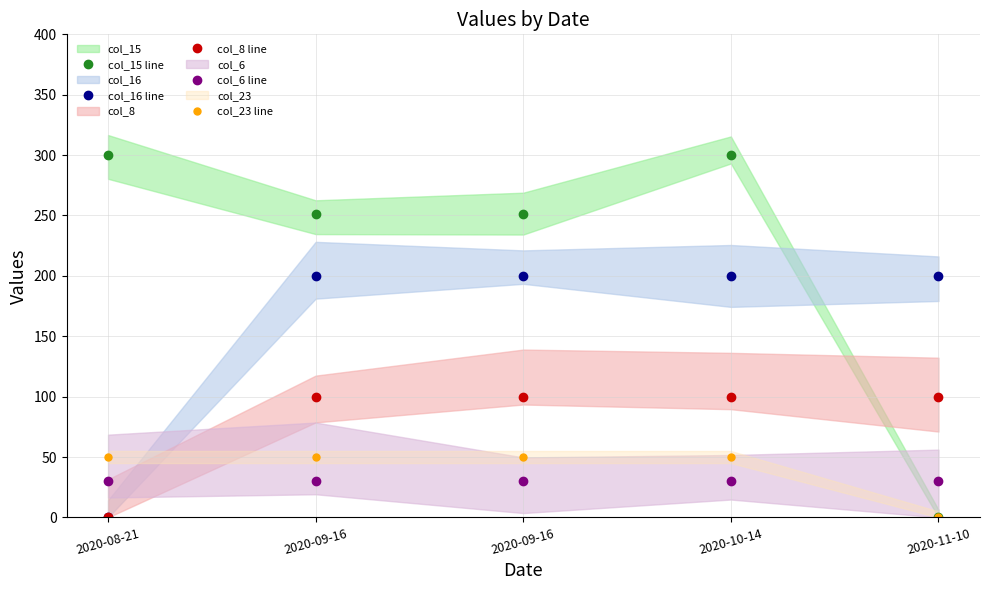

What is the value of the col_8 line point at the 2nd from the left?

100.0